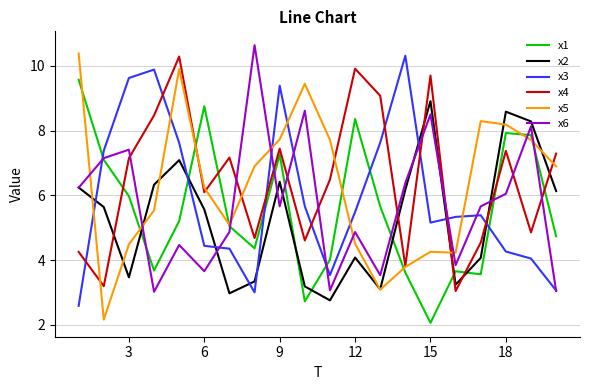

What is the maximum value for x5?

10.4